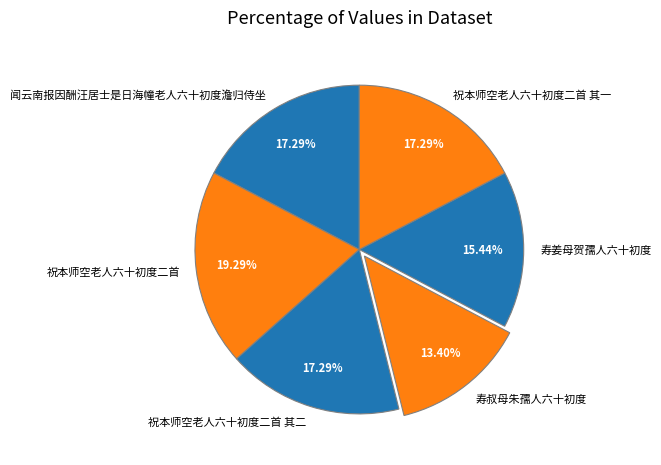

To the nearest percent, what is the difference between the 寿姜母贺孺人六十初度 and 祝本师空老人六十初度二首 其一 slice percentages?

2%